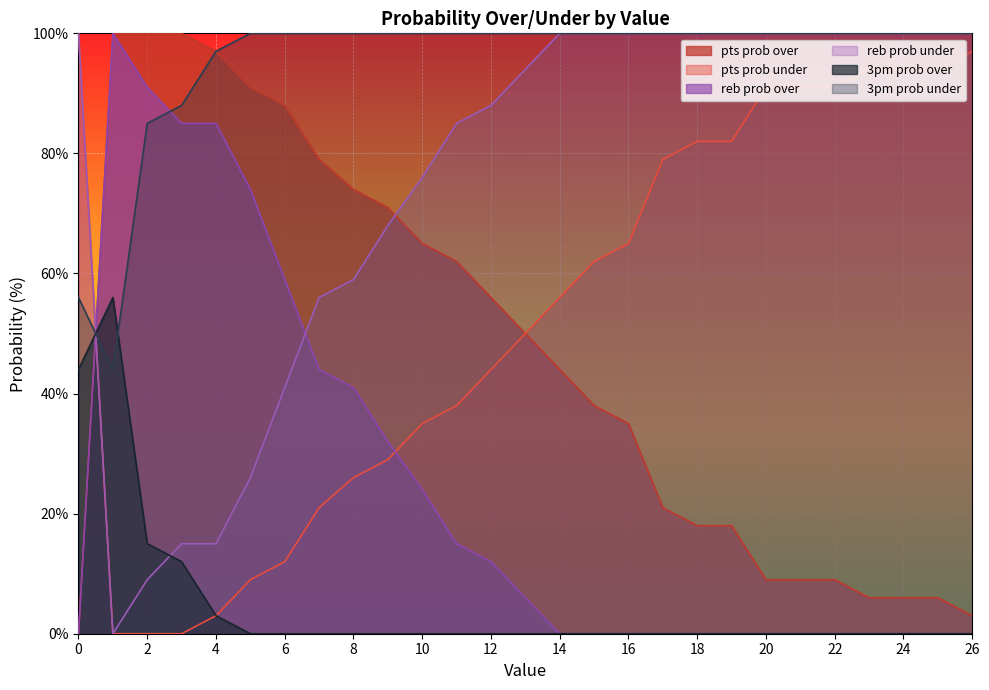

What is the total value across all series at 19?

300